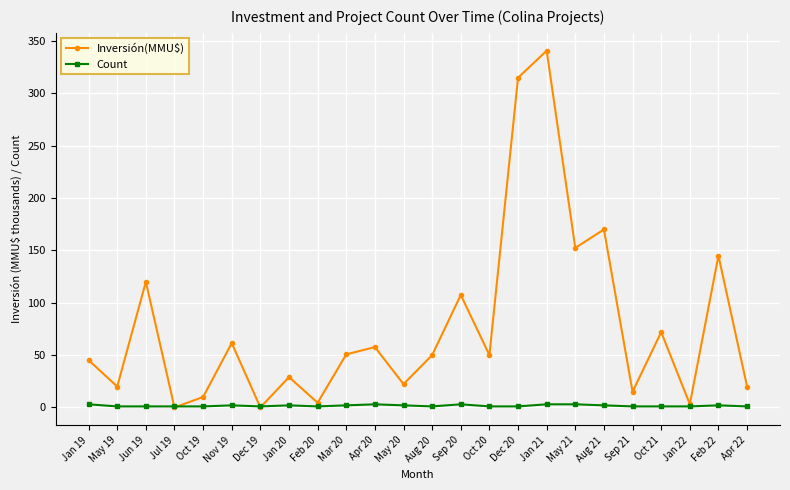

Rank the series by their average value, from lowest to highest.

Count, Inversión(MMU$)